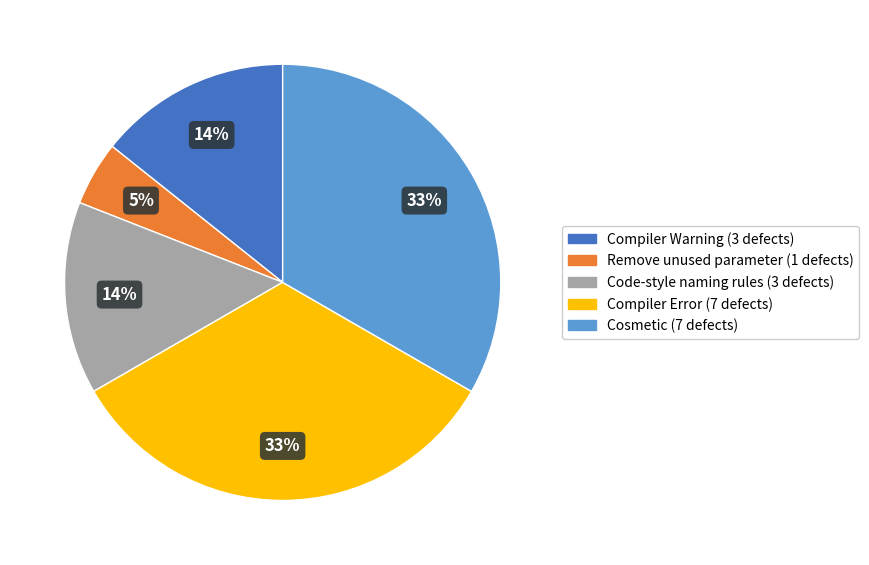

How many slices are in this pie chart?

5